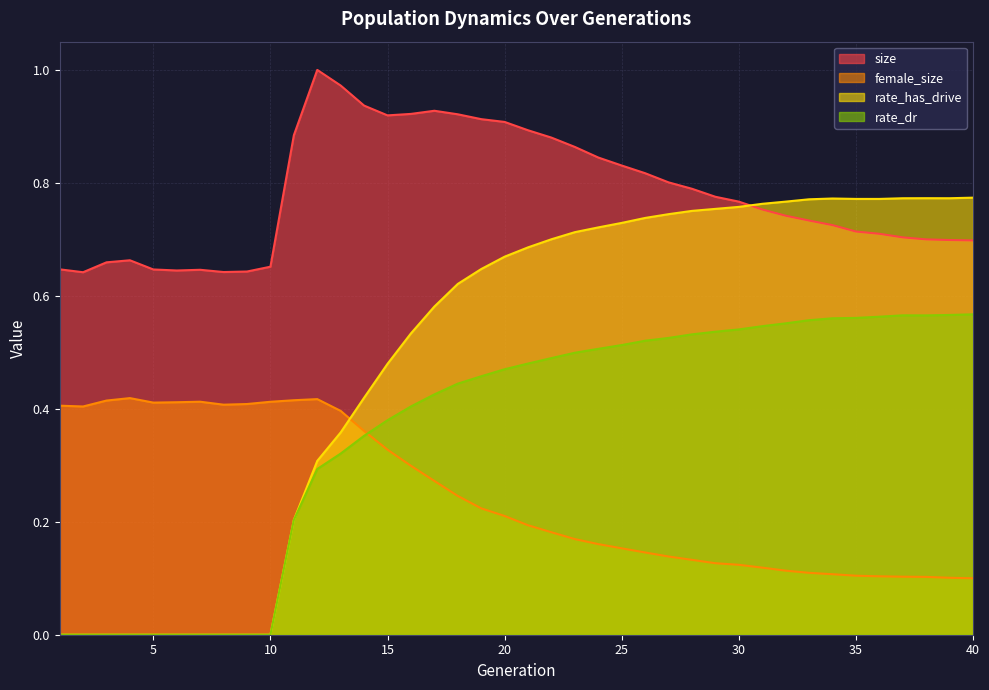

True or false: rate_has_drive has a value of -0.4 at 8.

False